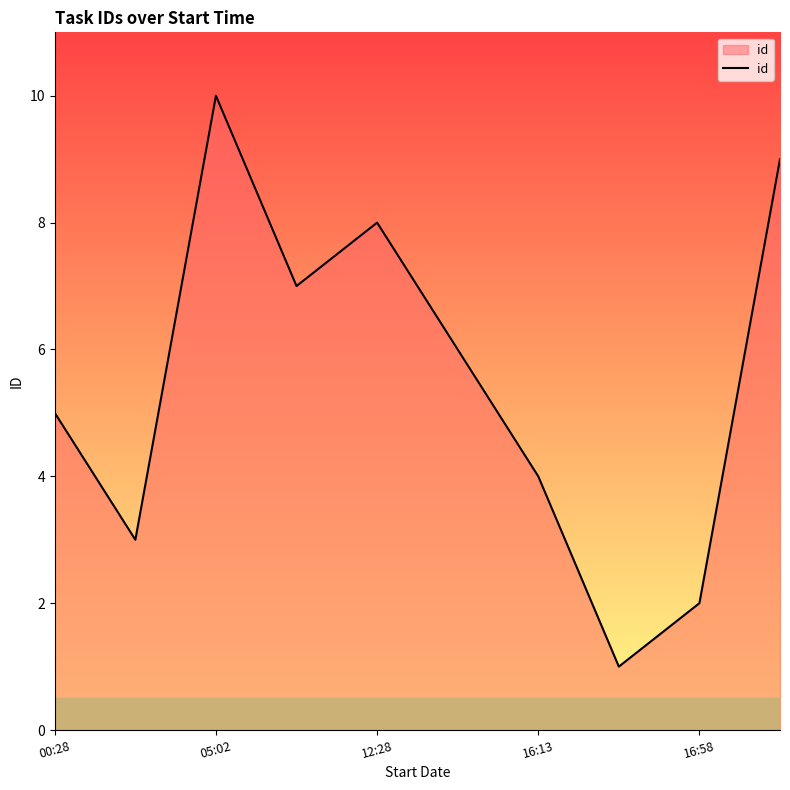

What is the greatest value displayed?

10